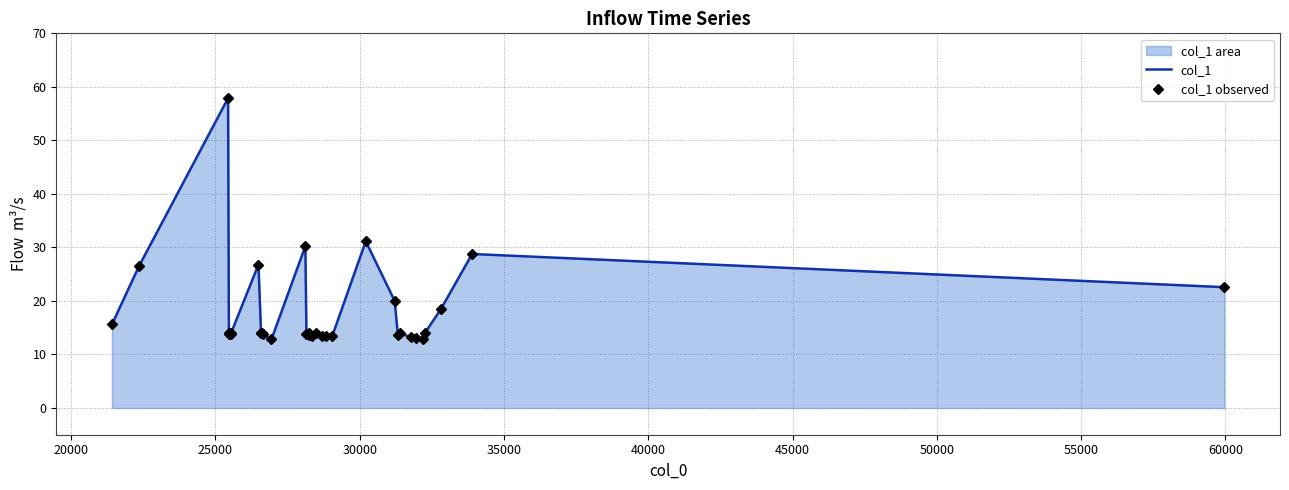

True or false: col_1 has a value of 20.1 at 17.

False